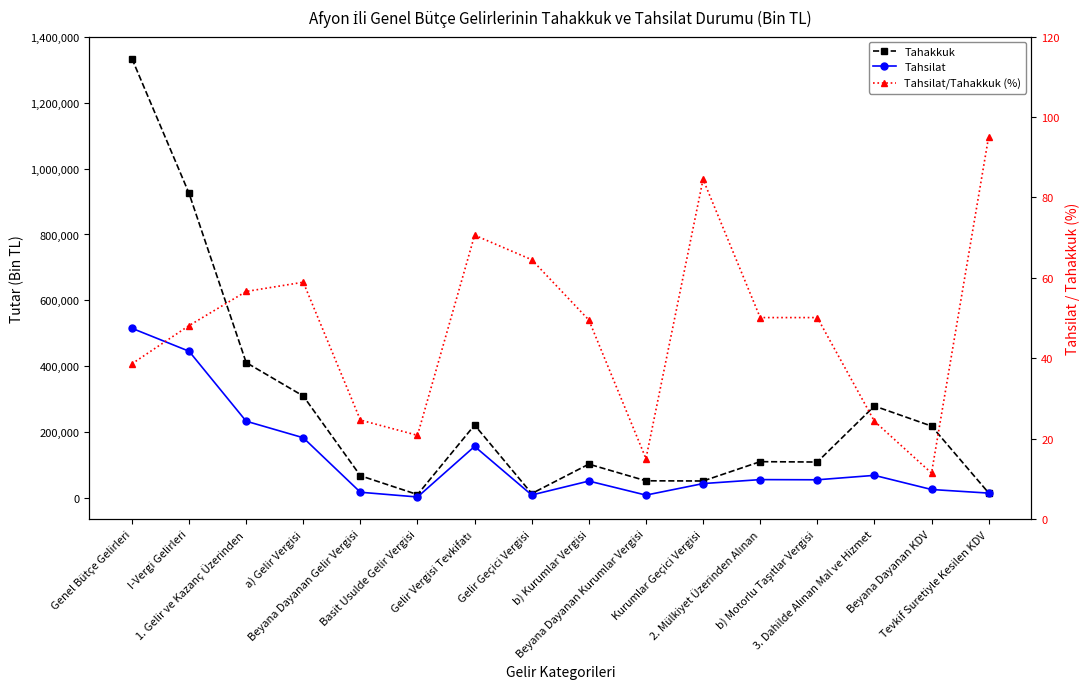

The Tahakkuk series shows 3822.3 at Tevkif Suretiyle Kesilen KDV. True or false?

False